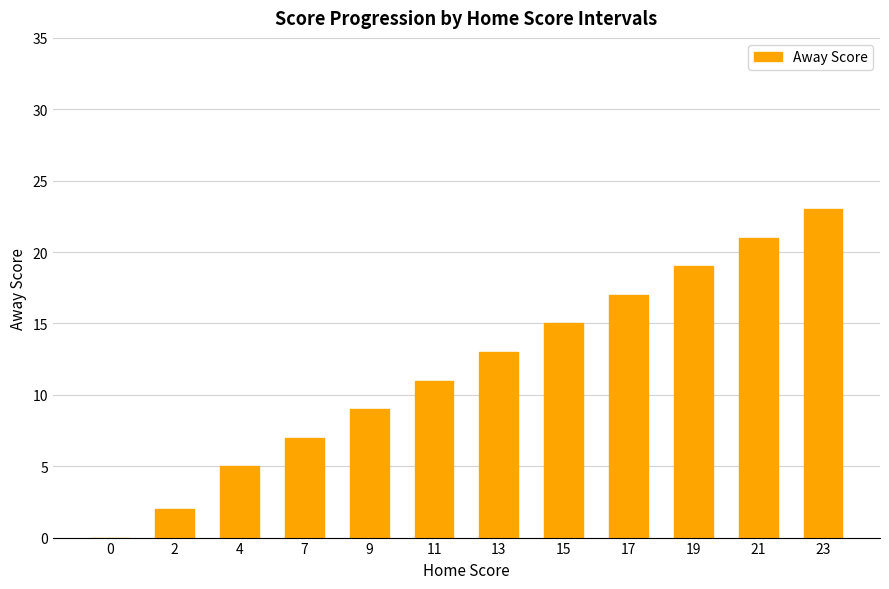

Reading right to left, what are all the values shown in this chart?

23=23	21=21	19=19	17=17	15=15	13=13	11=11	9=9	7=7	4=5	2=2	0=0